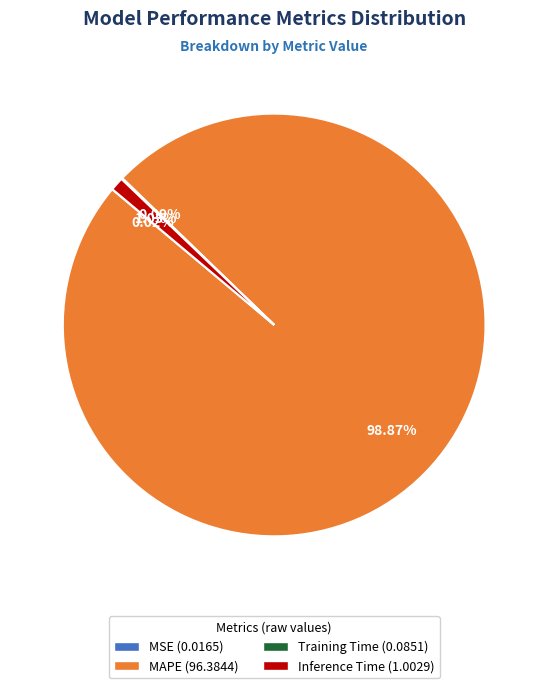

Which category accounts for the majority?

MAPE